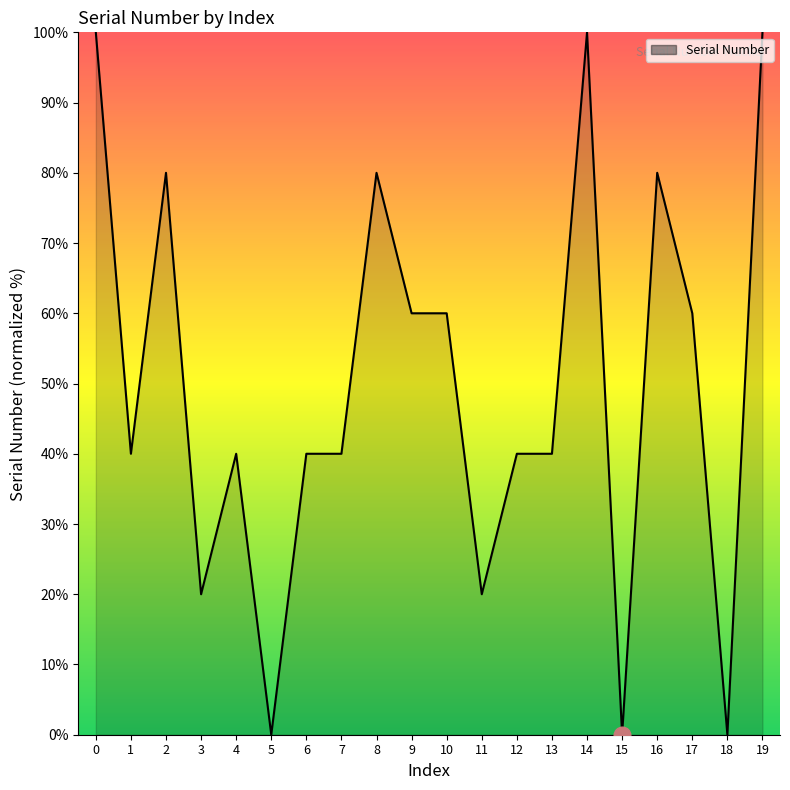

The chart shows a value of 20.0 at 3. True or false?

True